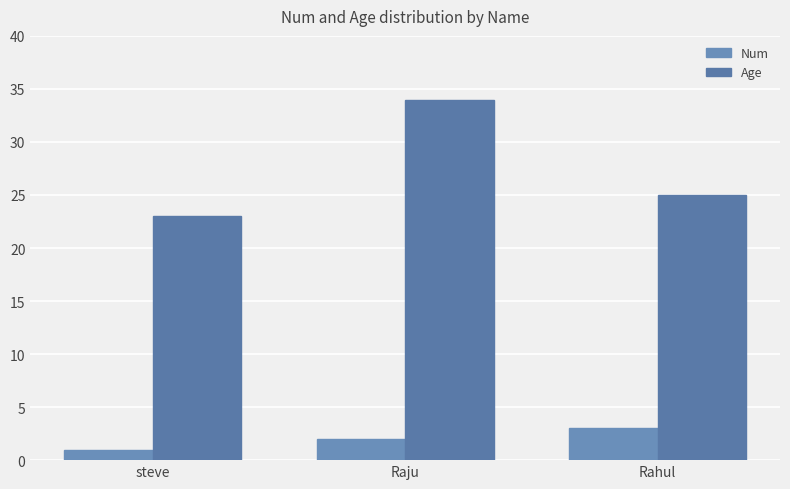

The value of Age at Rahul is 25. True or false?

True